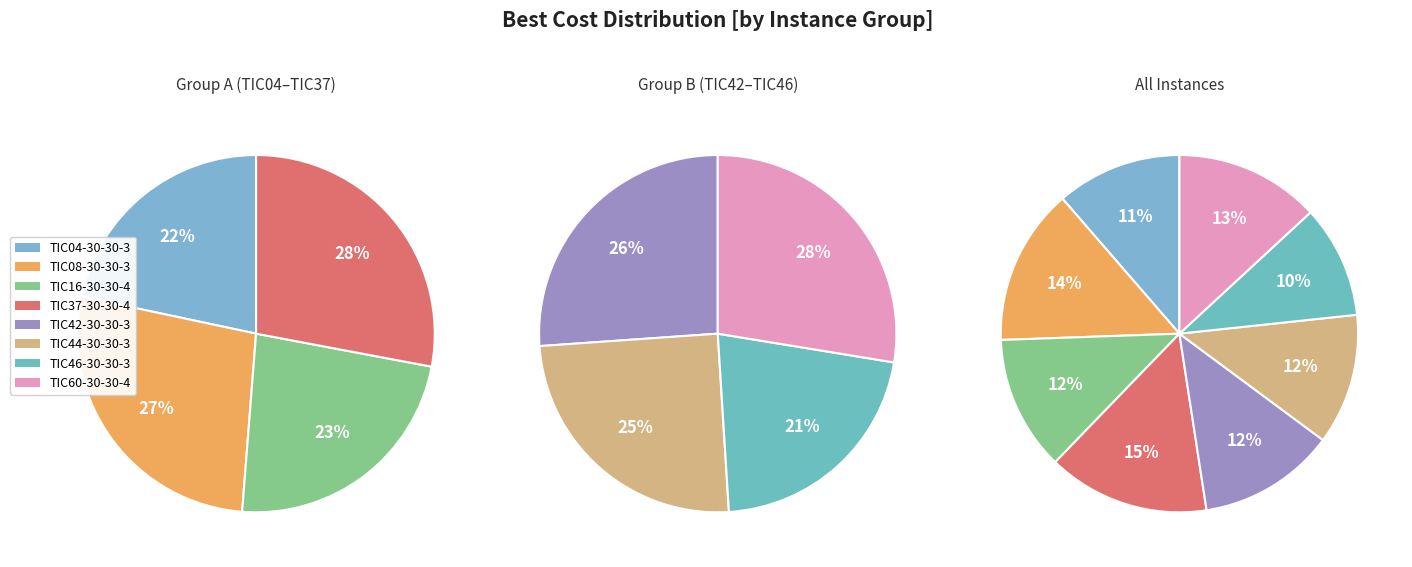

Approximately how many times larger is the value at TIC42-30-30-3 compared to TIC37-30-30-4?

0.8